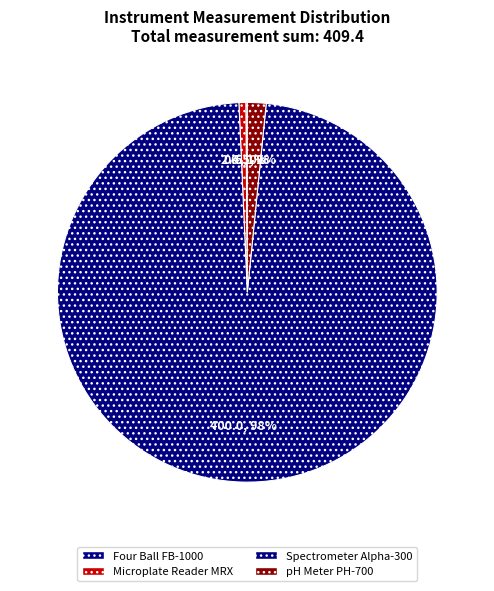

To the nearest percent, what is the average slice percentage?

25%